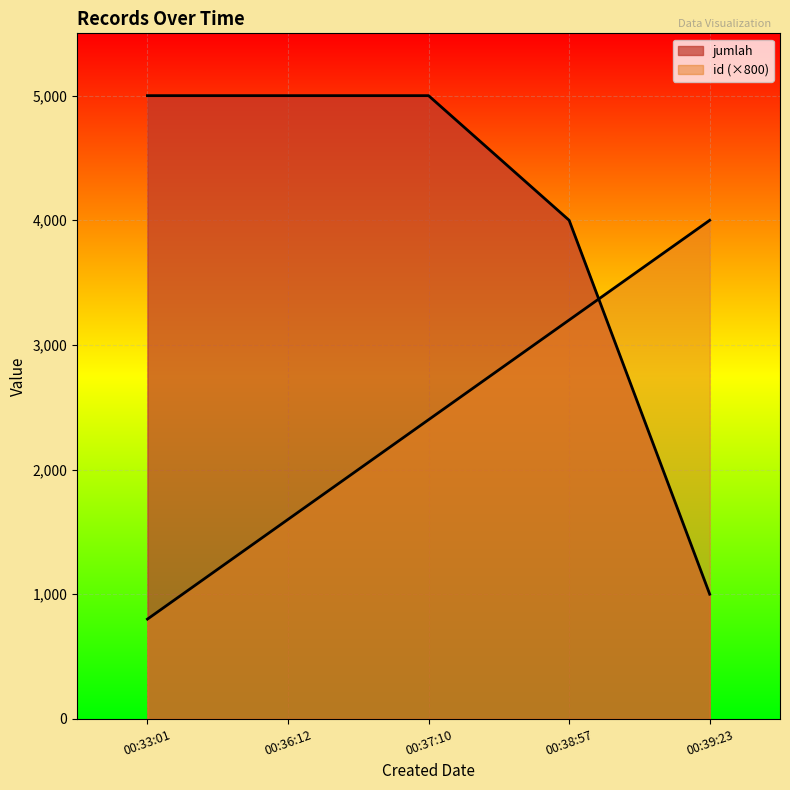

Is it true that id equals 800 at 00:33:01?

True